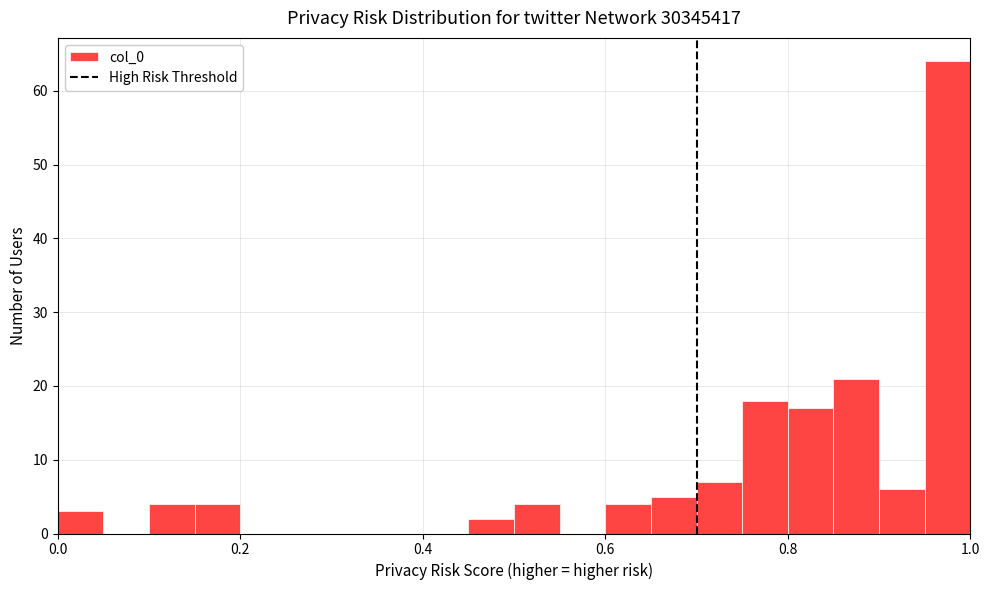

Around what value on the x-axis is the tallest bar? Give the approximate position of its centre, as read against the axis.

0.98